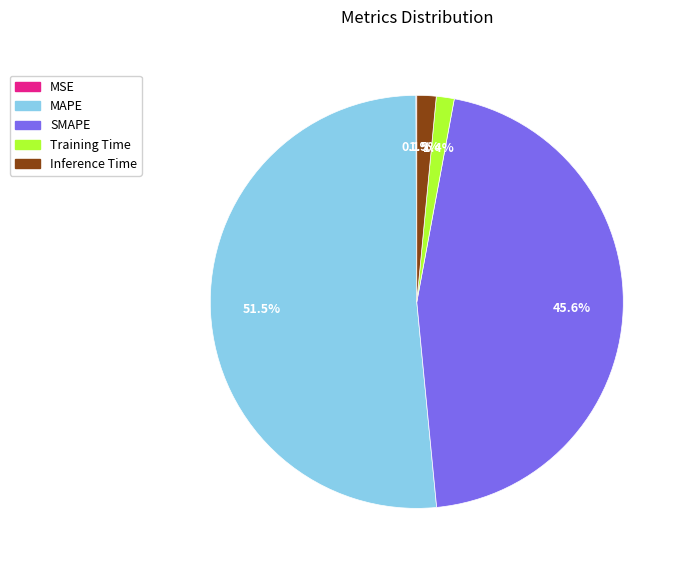

To the nearest percent, what percentage of the pie is SMAPE?

46%